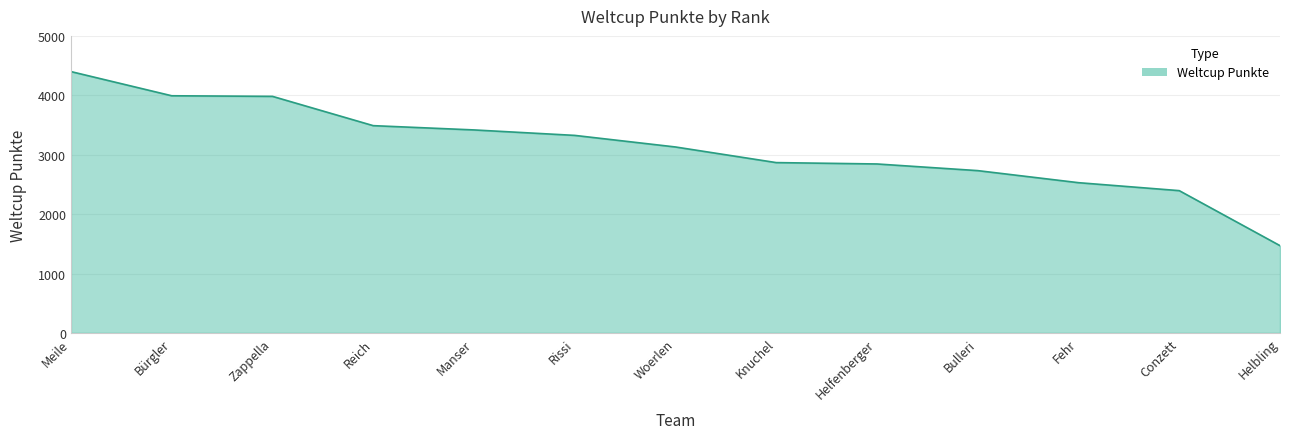

Is it true that the value at Meile is 4399?

True